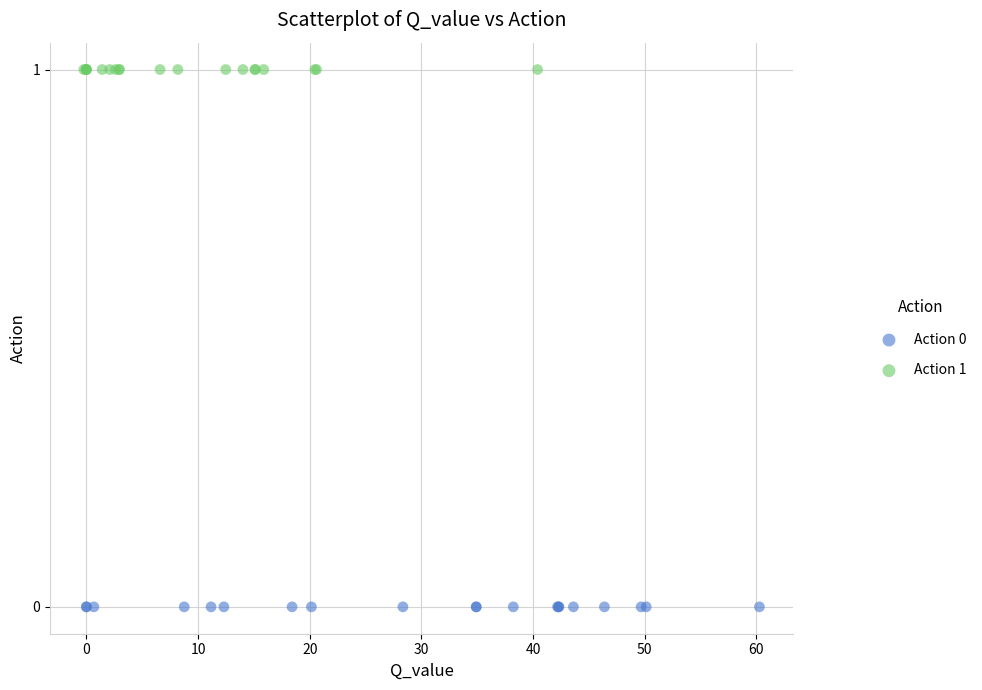

Which series contains the lowest Y value?

Action 0